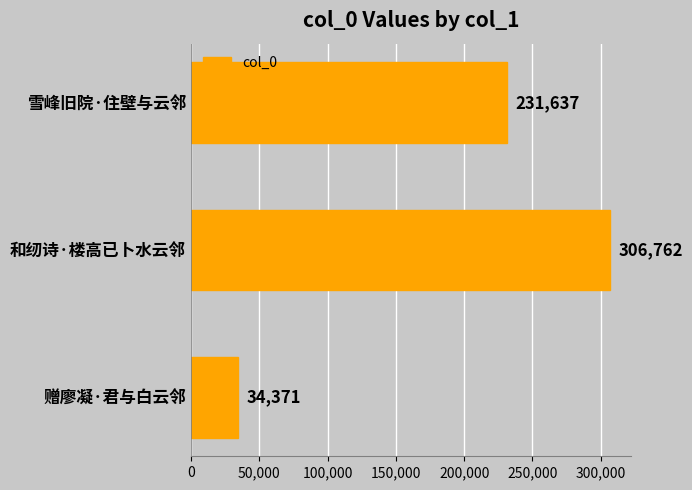

Which has a higher value, 赠廖凝·君与白云邻 or 和纫诗·楼高已卜水云邻?

和纫诗·楼高已卜水云邻